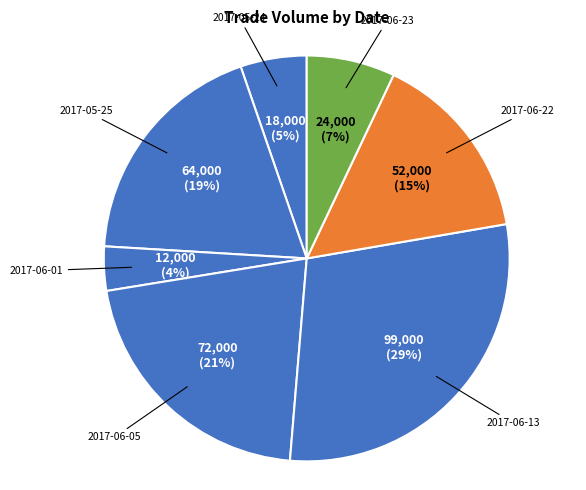

Count the number of slices in the pie.

7